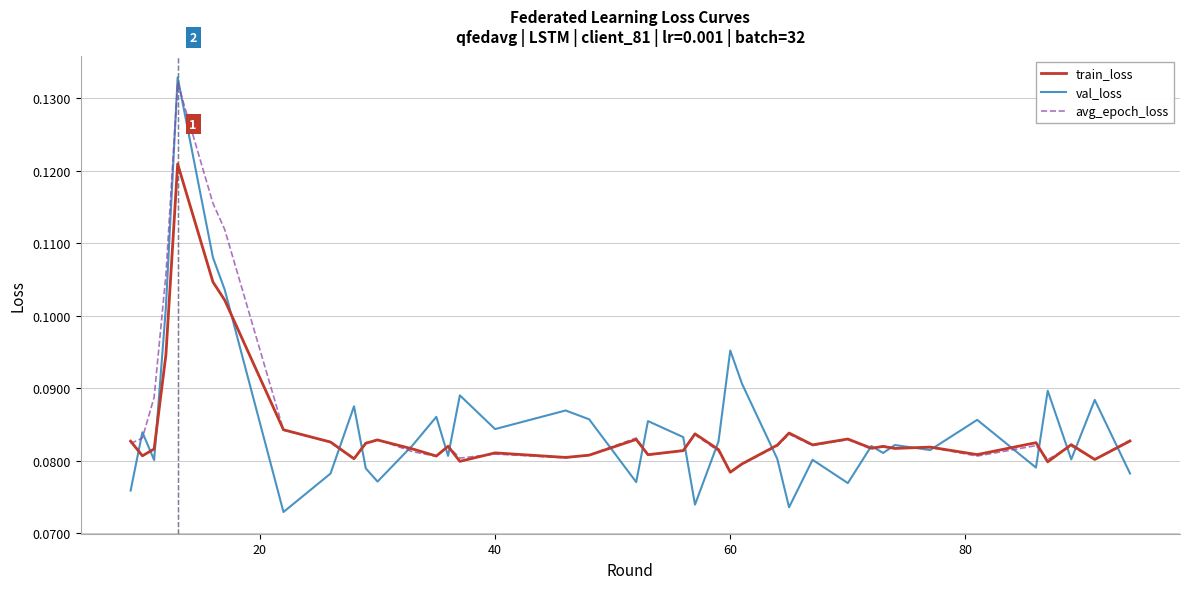

Which series has the largest range (max minus min)?

val_loss